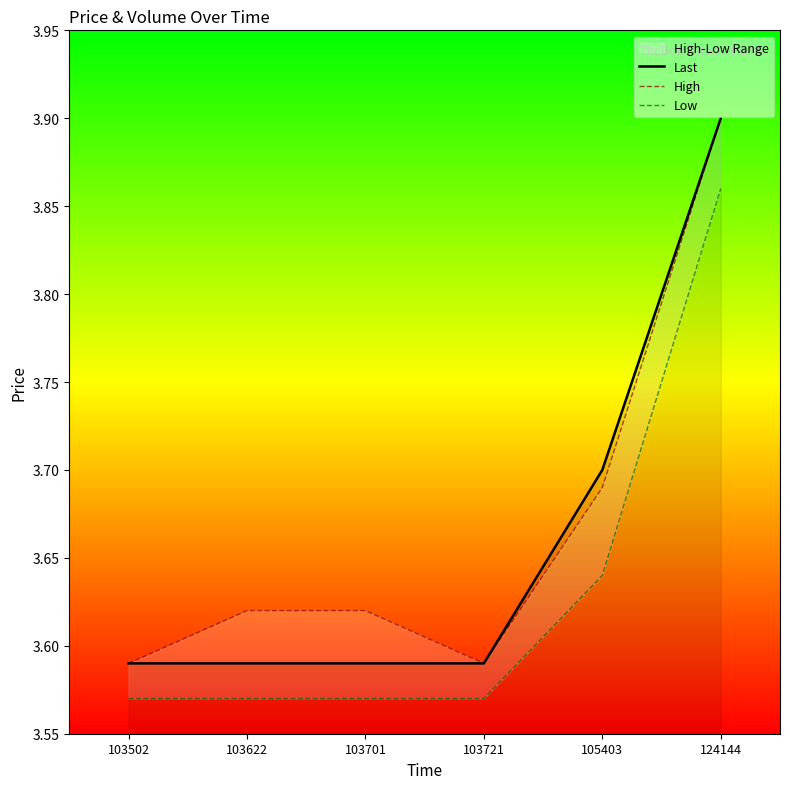

Count the High values in the range 3 to 4.

6